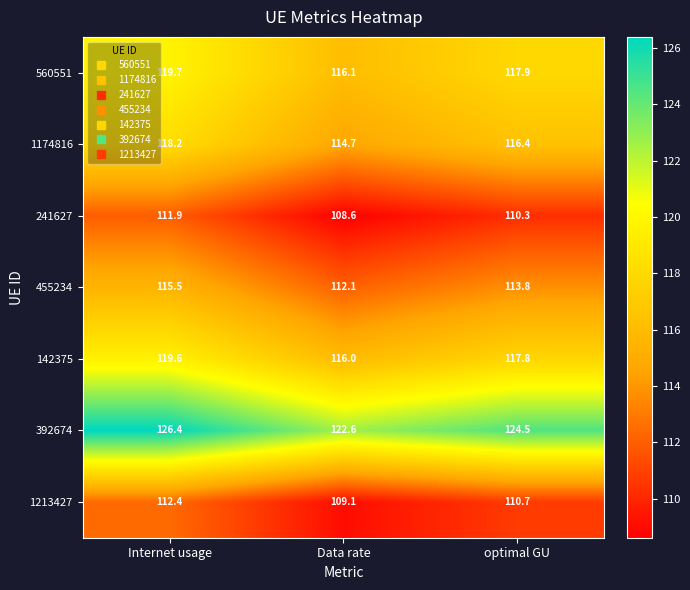

True or false: 241627 has a value of 158.0 at Internet usage.

False